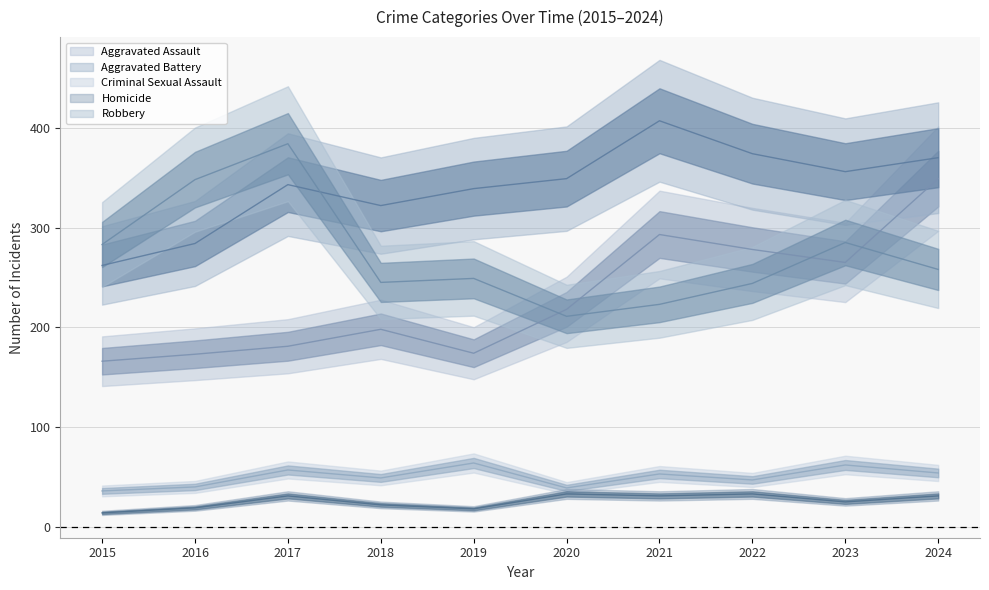

At how many categories does at least one series exceed 208?

10